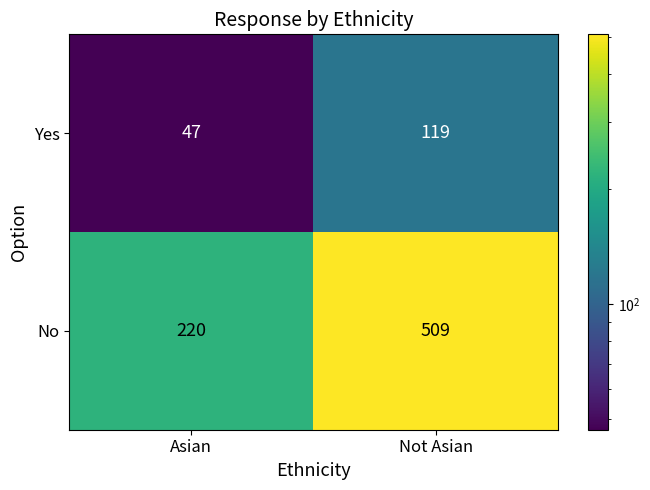

Reading left to right, extract all data points from this chart.

Yes: 47	119
No: 220	509